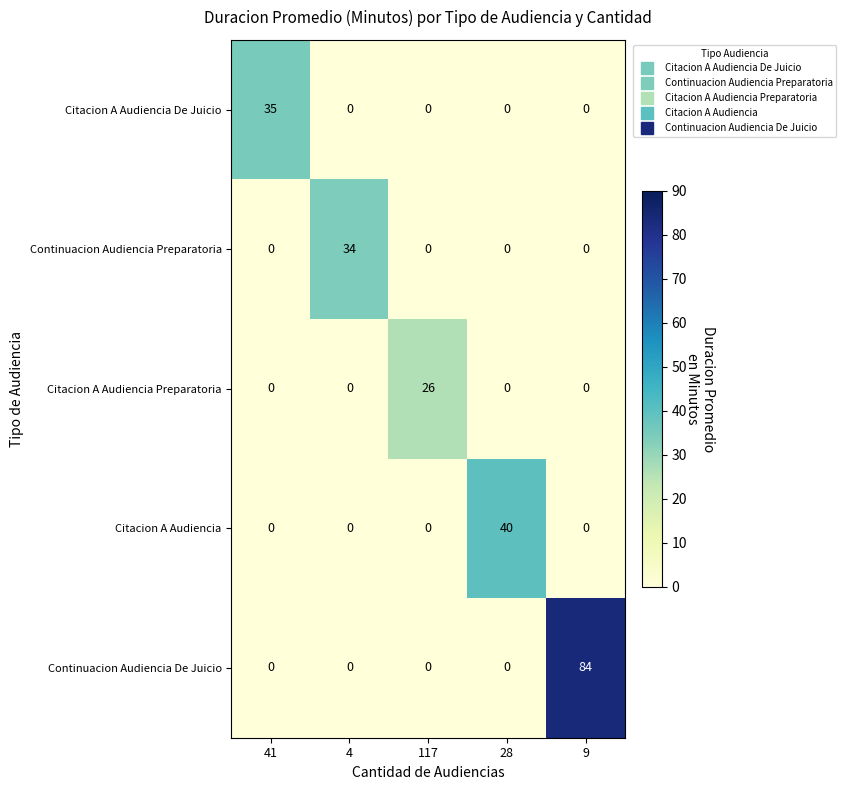

At which label does Citacion A Audiencia Preparatoria reach its peak?

117